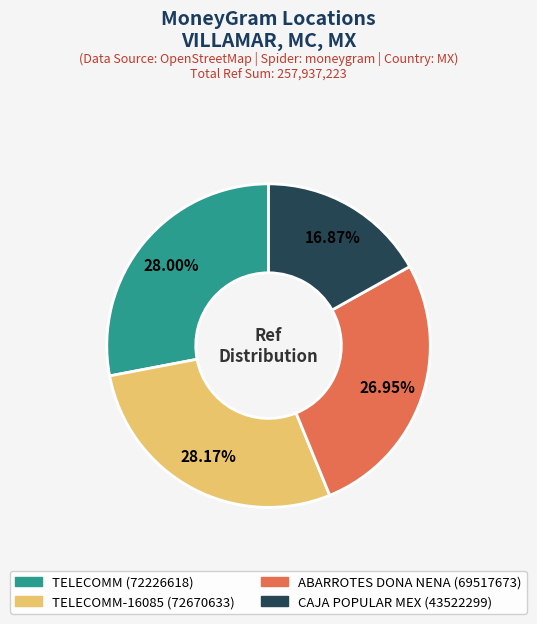

Is there any slice that represents more than half of the pie?

No